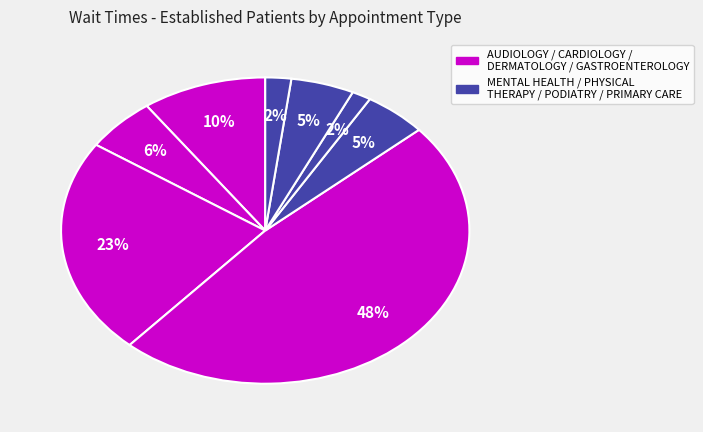

Count the number of slices in the pie.

8